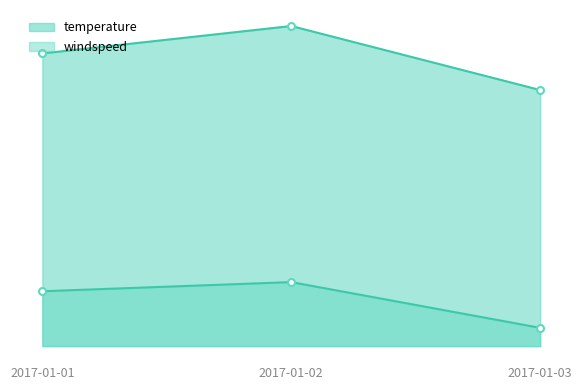

Reading left to right, extract all data points from this chart.

temperature: 2017-01-01=32	2017-01-02=35	2017-01-03=28
windspeed: 2017-01-01=6	2017-01-02=7	2017-01-03=2